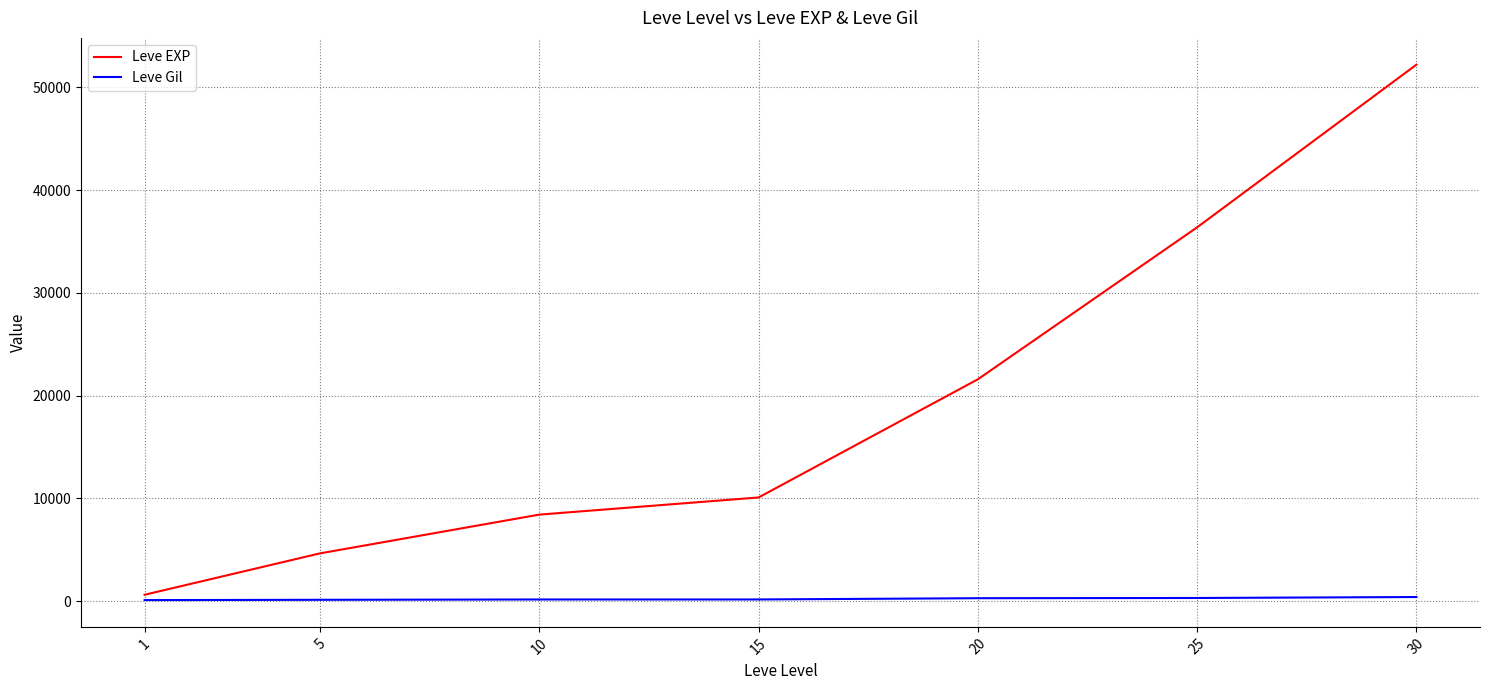

Is it true that Leve Gil equals 172 at 10?

True